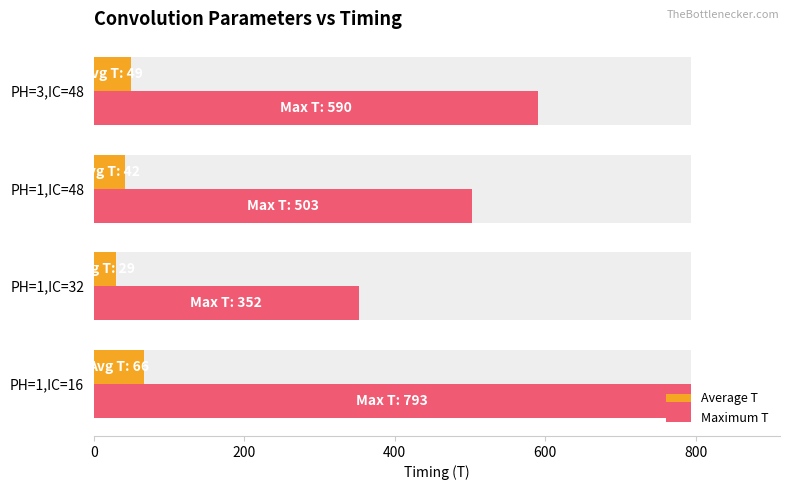

What is the value of the Average T bar at the 3rd from the left?

42